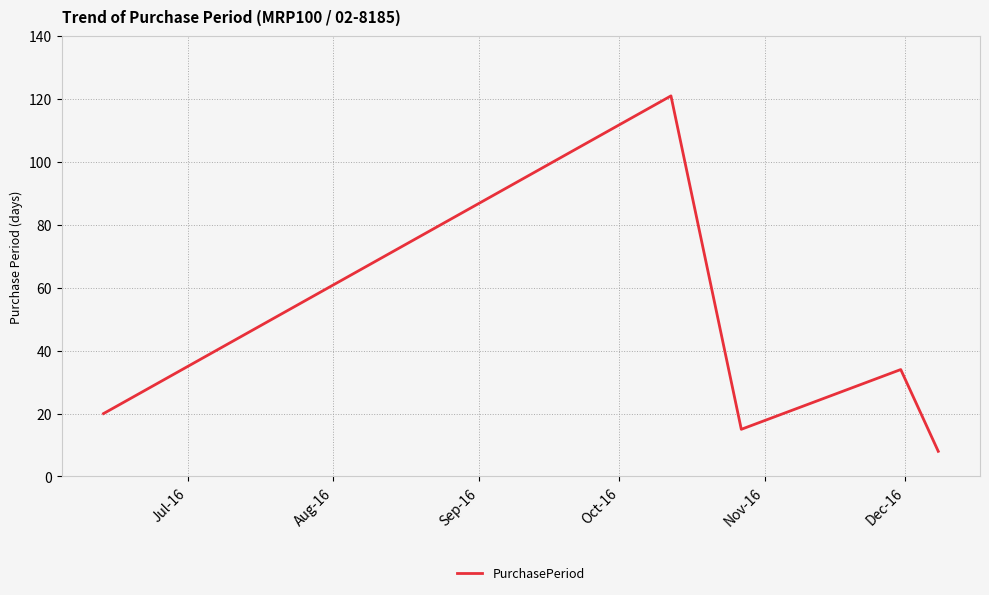

True or false: the data has more than 2 interior local peaks.

False